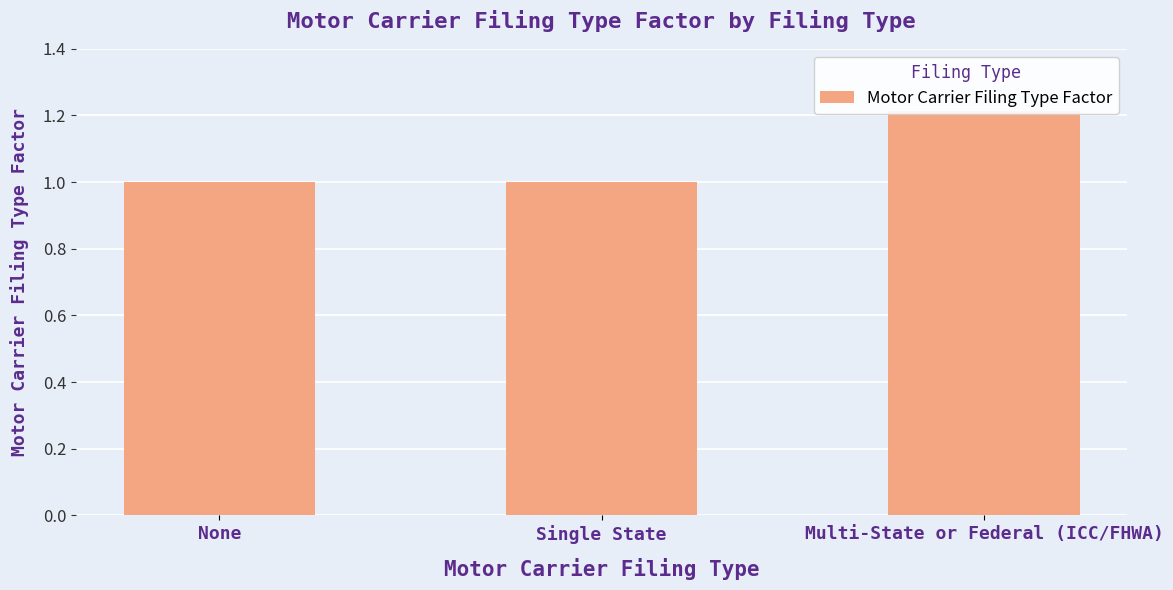

How many bars are there in total?

3